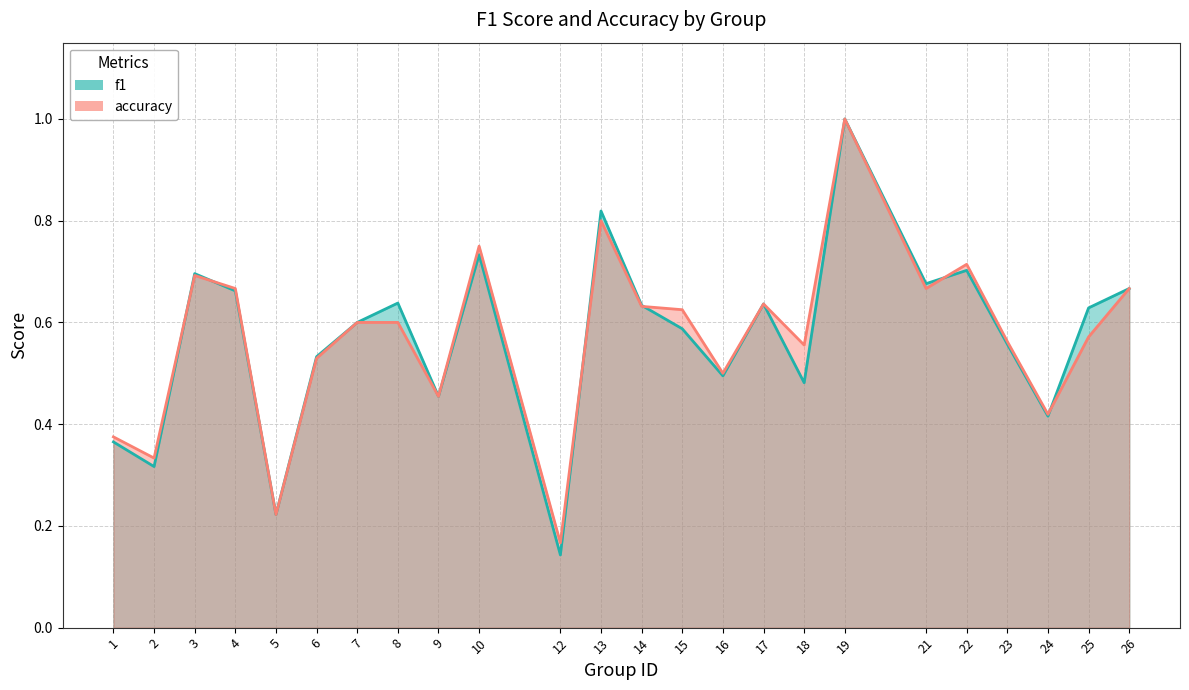

Reading left to right, transcribe all the data shown in this chart.

f1: 0.4	0.3	0.7	0.7	0.2	0.5	0.6	0.6	0.5	0.7	0.1	0.8	0.6	0.6	0.5	0.6	0.5	1.0	0.7	0.7	0.6	0.4	0.6	0.7
accuracy: 0.4	0.3	0.7	0.7	0.2	0.5	0.6	0.6	0.5	0.8	0.2	0.8	0.6	0.6	0.5	0.6	0.6	1.0	0.7	0.7	0.6	0.4	0.6	0.7